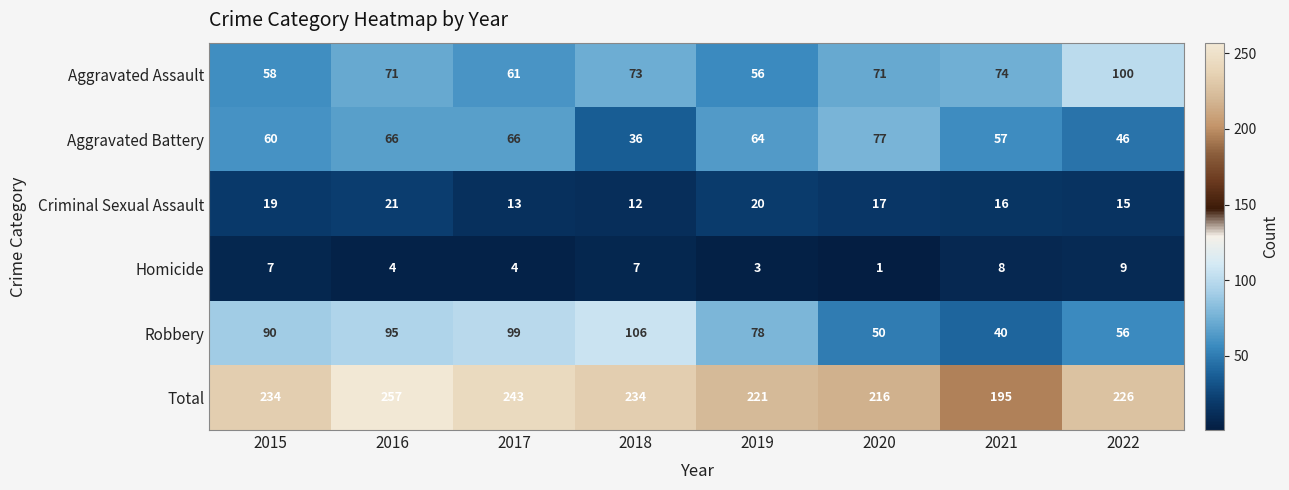

What is the difference between the highest and lowest values at 2021?

187